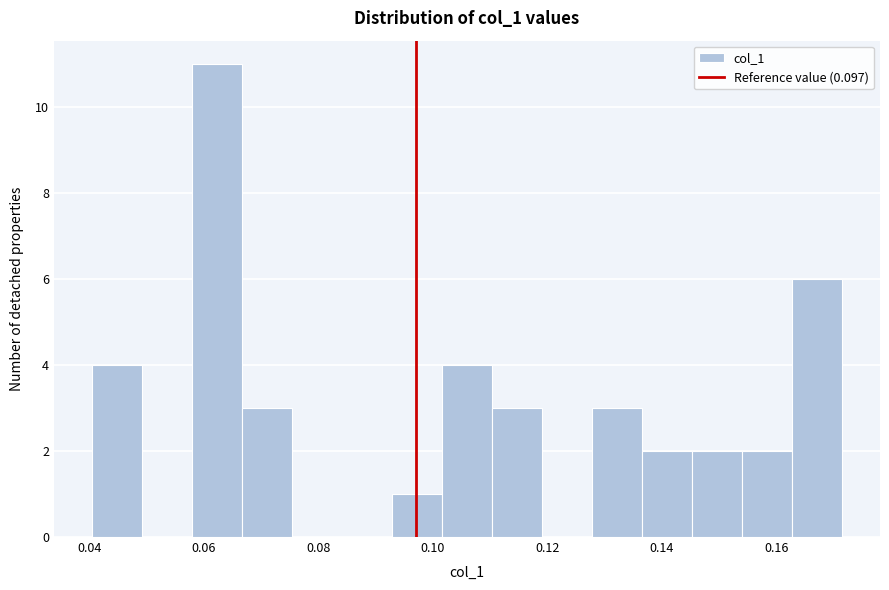

How tall is the bar that spans 0.110 to 0.120 on the x-axis? Neither the bar edges nor the heights are printed on the chart, so give them approximately, as read against the axes.

3